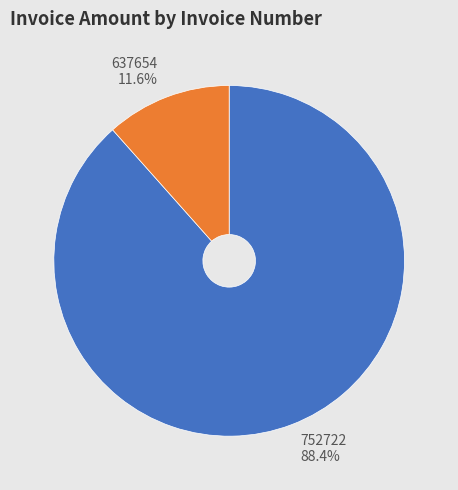

Does 752722 represent more than half of the total?

Yes